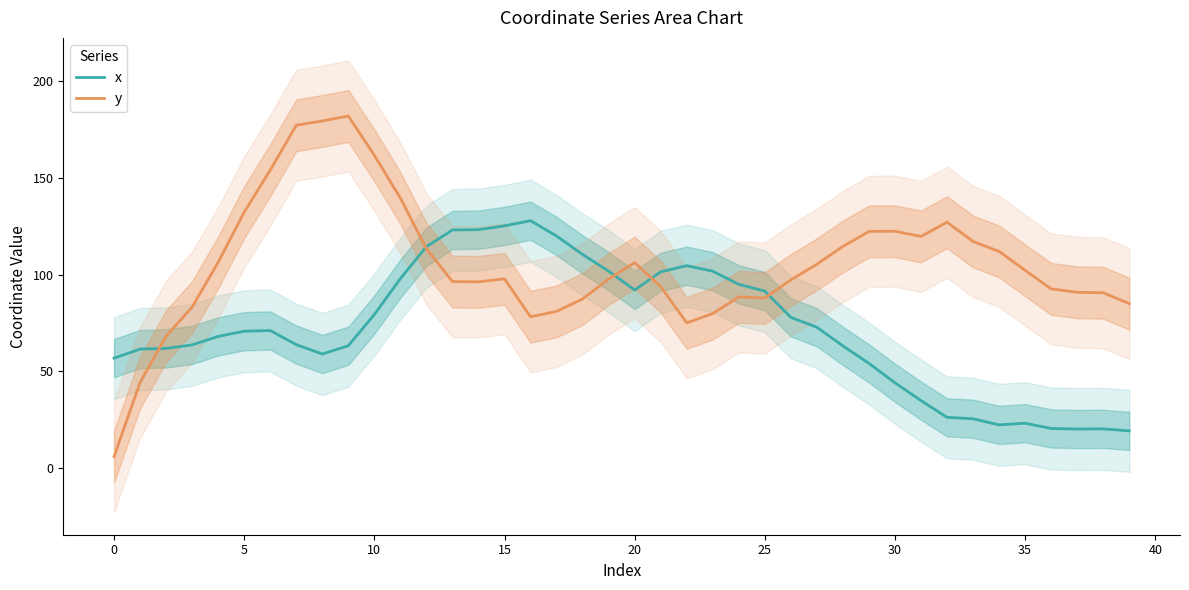

Reading left to right, what are all the values shown in this chart?

x: 56.9	61.5	61.9	63.7	68.1	70.7	71.1	63.9	59.0	63.3	79.4	97.9	114.4	123.0	123.1	125.1	127.8	119.8	110.3	101.7	92.0	101.4	104.5	101.7	94.9	91.5	77.9	72.8	63.2	54.2	44.2	35.0	26.4	25.6	22.5	23.3	20.6	20.3	20.4	19.4
y: 6.1	44.3	68.2	83.2	106.2	132.2	153.8	176.9	179.2	181.7	161.4	139.4	113.3	96.3	96.2	97.8	78.2	81.0	87.4	97.7	106.1	93.8	75.1	79.9	88.4	87.9	97.2	105.3	114.5	122.2	122.3	119.6	126.9	117.0	111.9	102.2	92.6	90.8	90.6	85.0